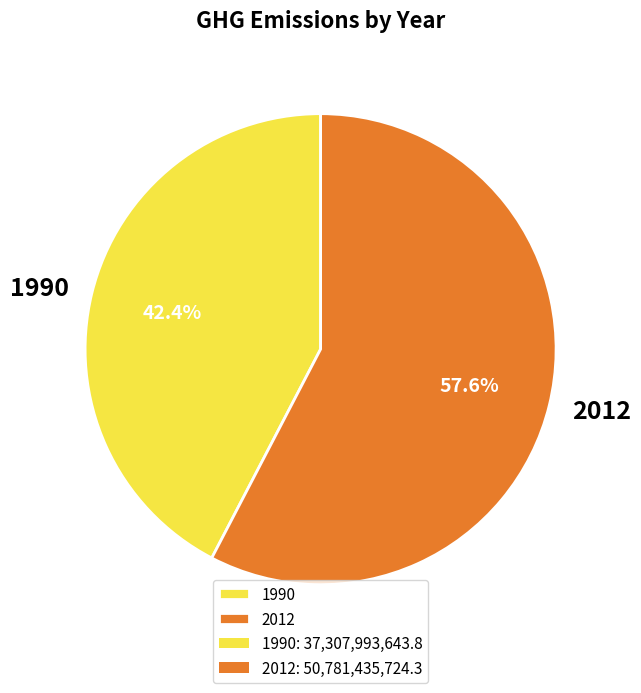

What percentage is the 2012 slice, to the nearest percent?

58%